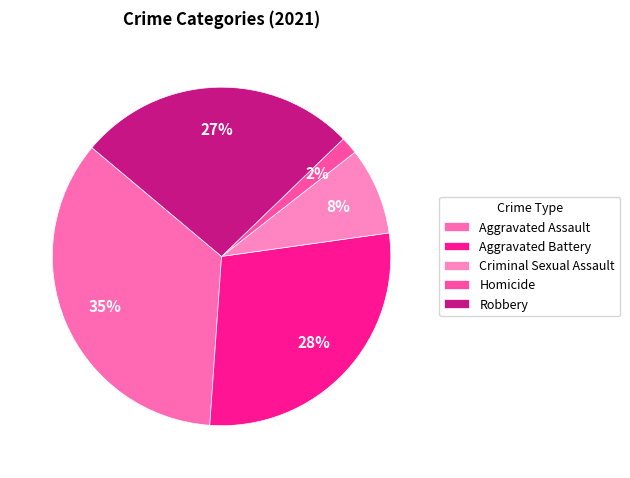

Is there a majority slice in this chart?

No